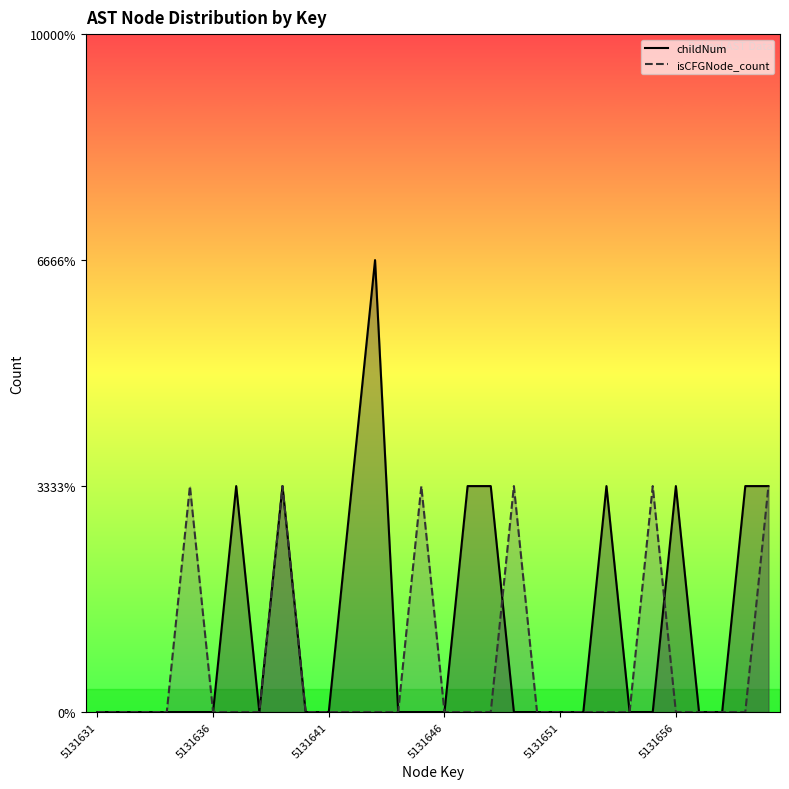

How many times do isCFGNode_count_line and childNum_line cross each other?

2